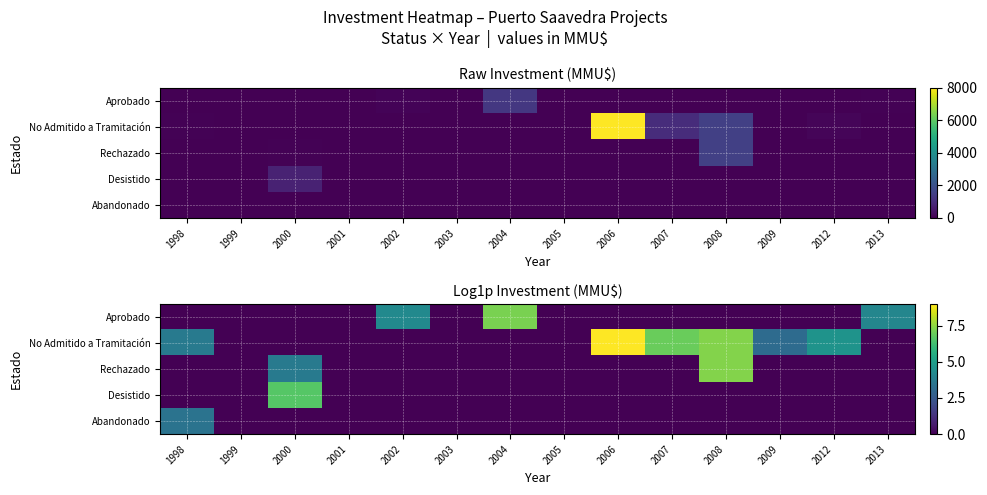

At 2007, list the series in order from largest to smallest.

No Admitido a Tramitación, Aprobado, Rechazado, Desistido, Abandonado